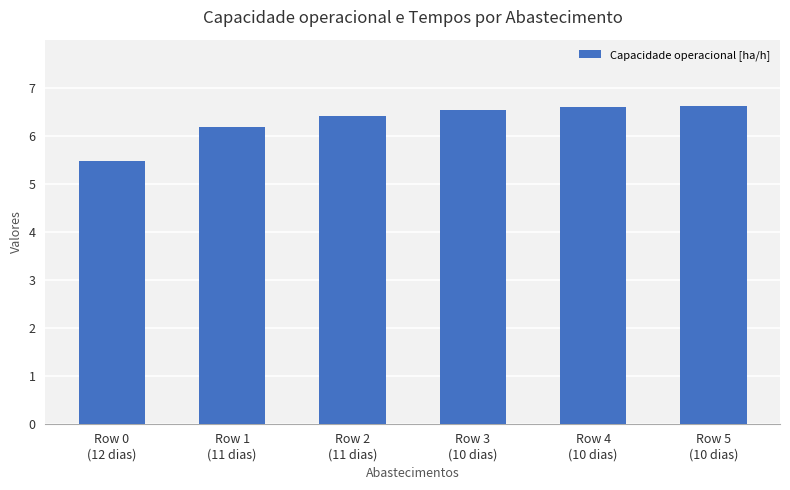

How many bars are there in total?

6